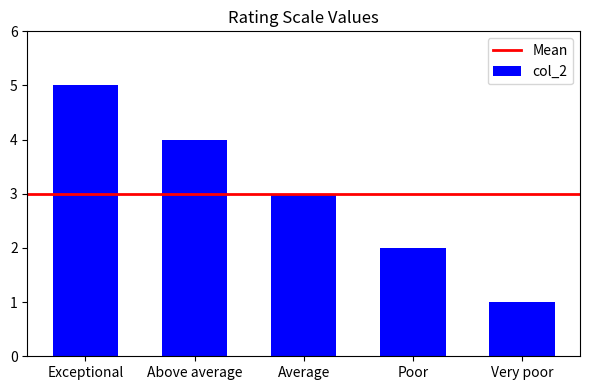

Rank the categories by value from lowest to highest.

Very poor, Poor, Average, Above average, Exceptional